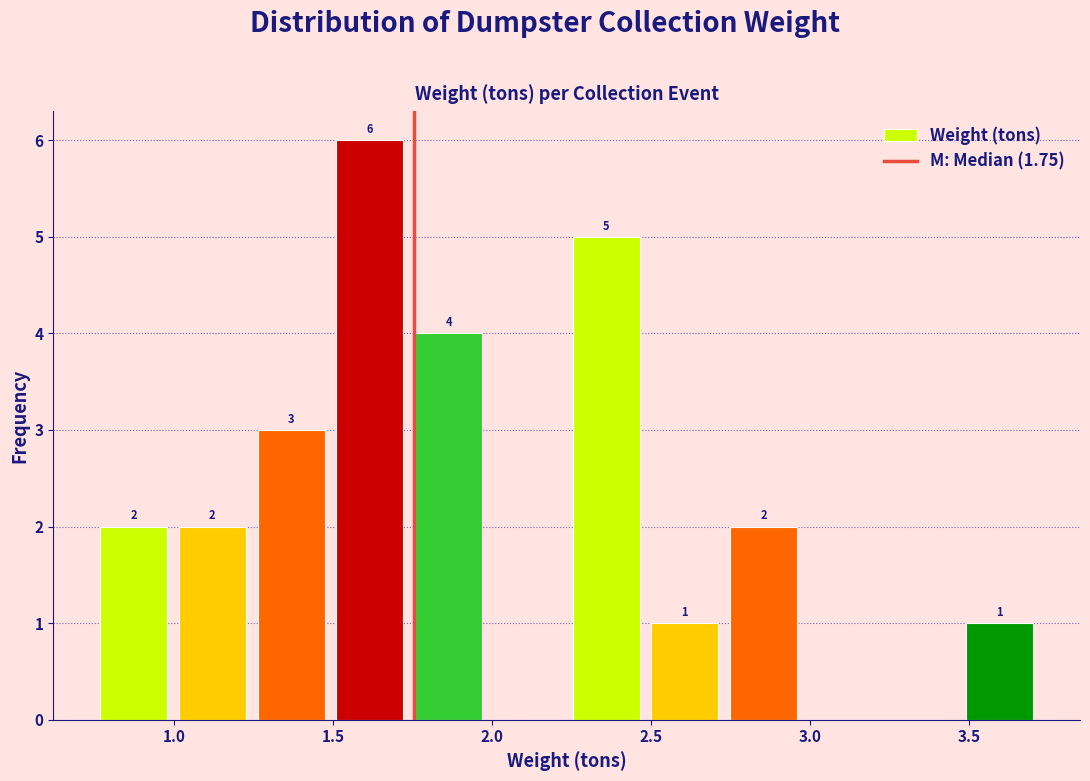

Over which range of the x-axis is the bar tallest?

1.50 to 1.75